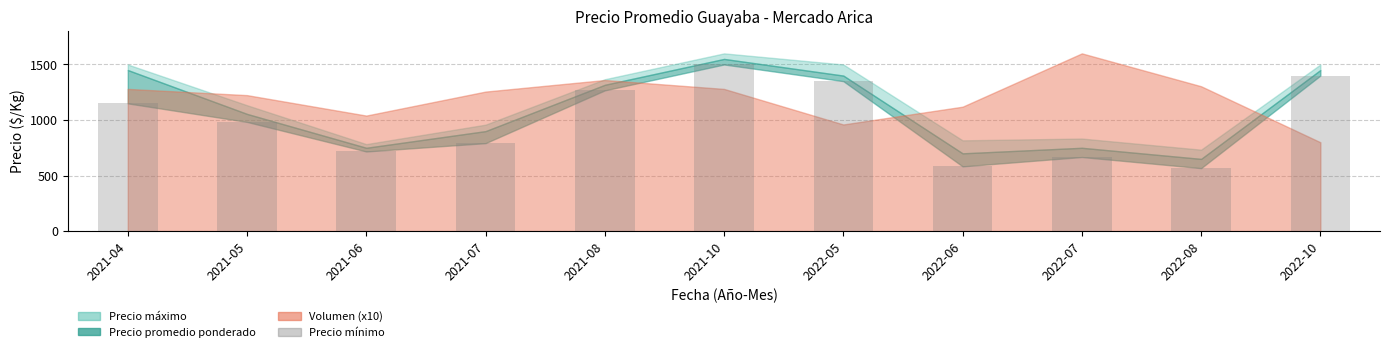

Rank the categories by value from highest to lowest.

2021-10, 2022-10, 2022-05, 2021-08, 2021-04, 2021-05, 2021-07, 2021-06, 2022-07, 2022-06, 2022-08